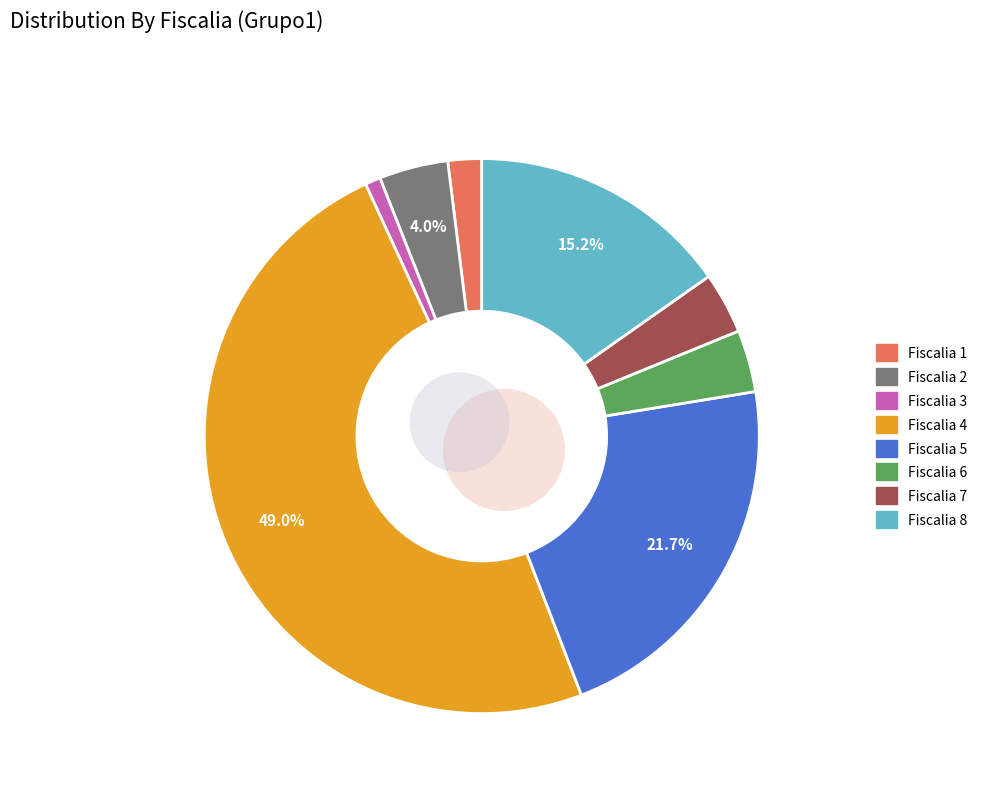

To the nearest percent, what percentage of the pie is Fiscalia 3?

1%